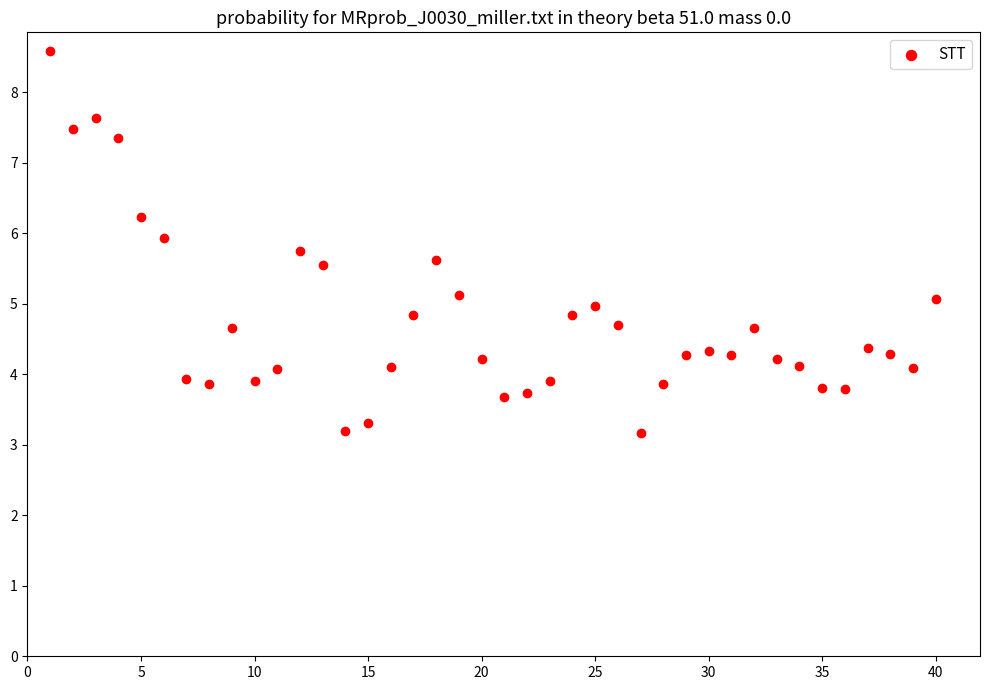

What is the range of X values (max minus min)?

39.0